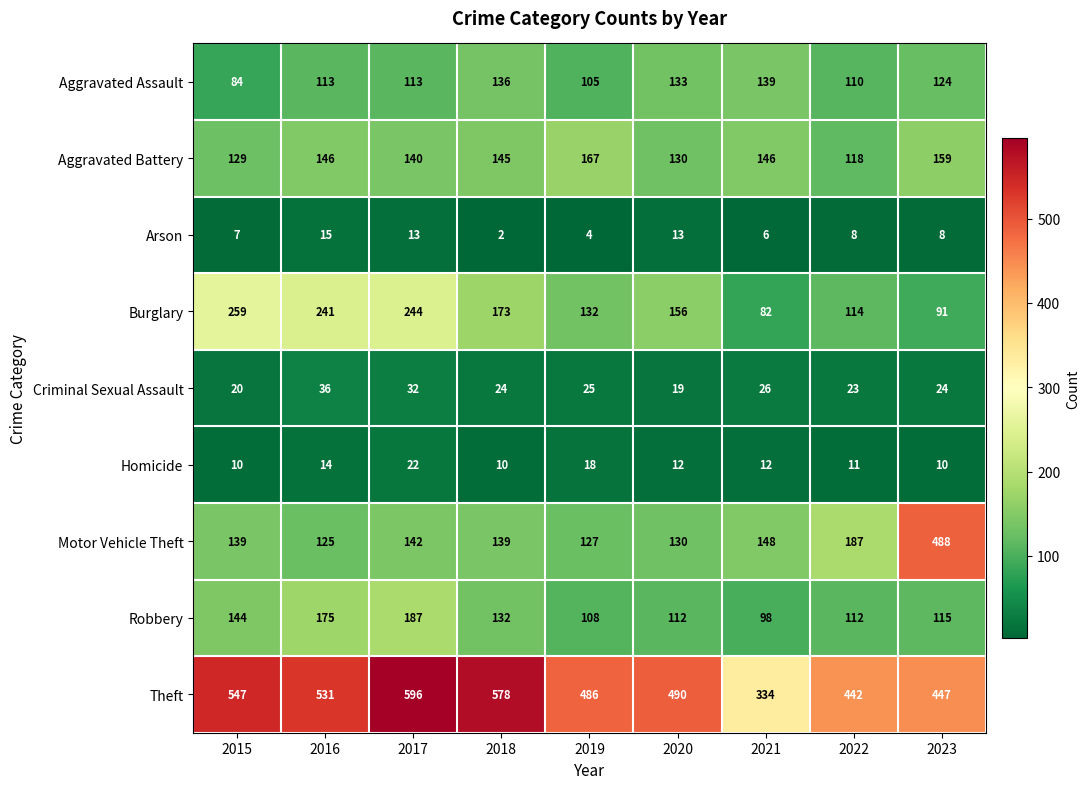

What is the average value of the Theft series?

495